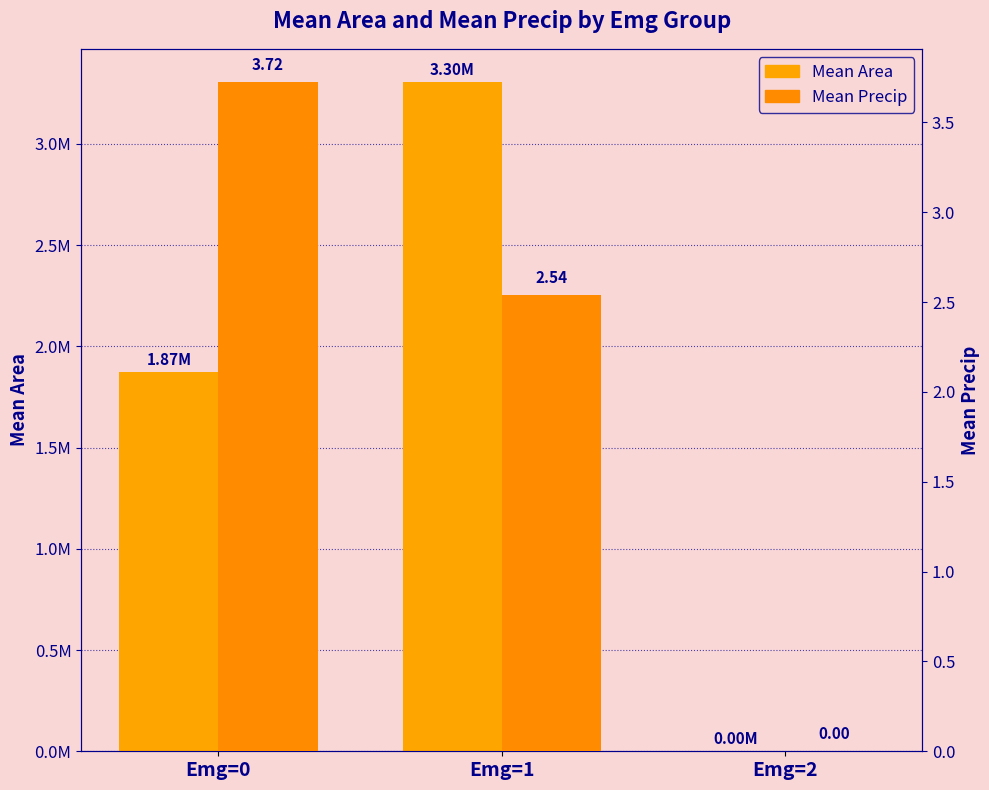

How many data points in Mean Area are above 1872075?

2